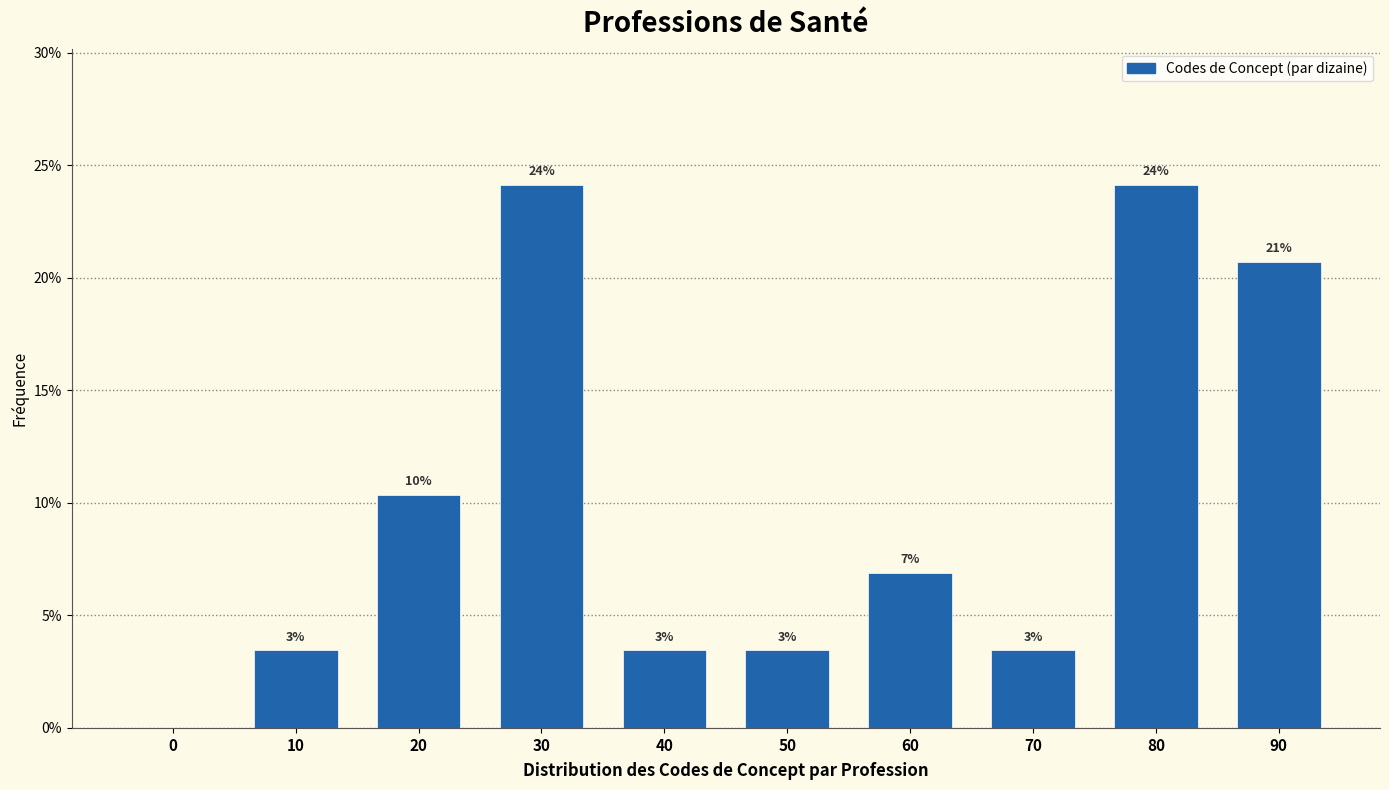

Are the bars horizontal?

No